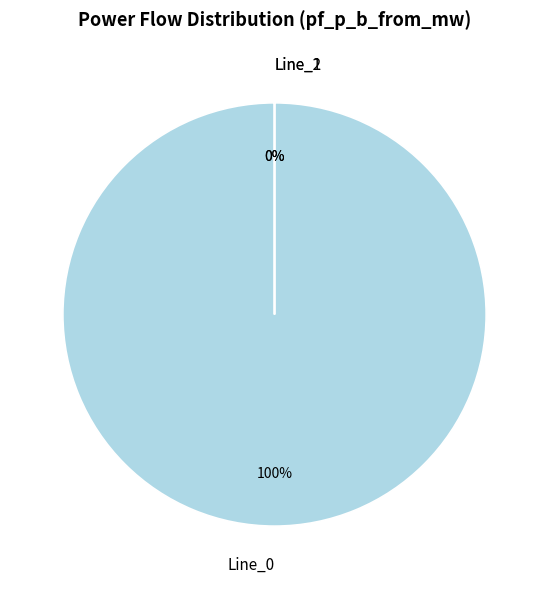

How many segments does this pie chart have?

3